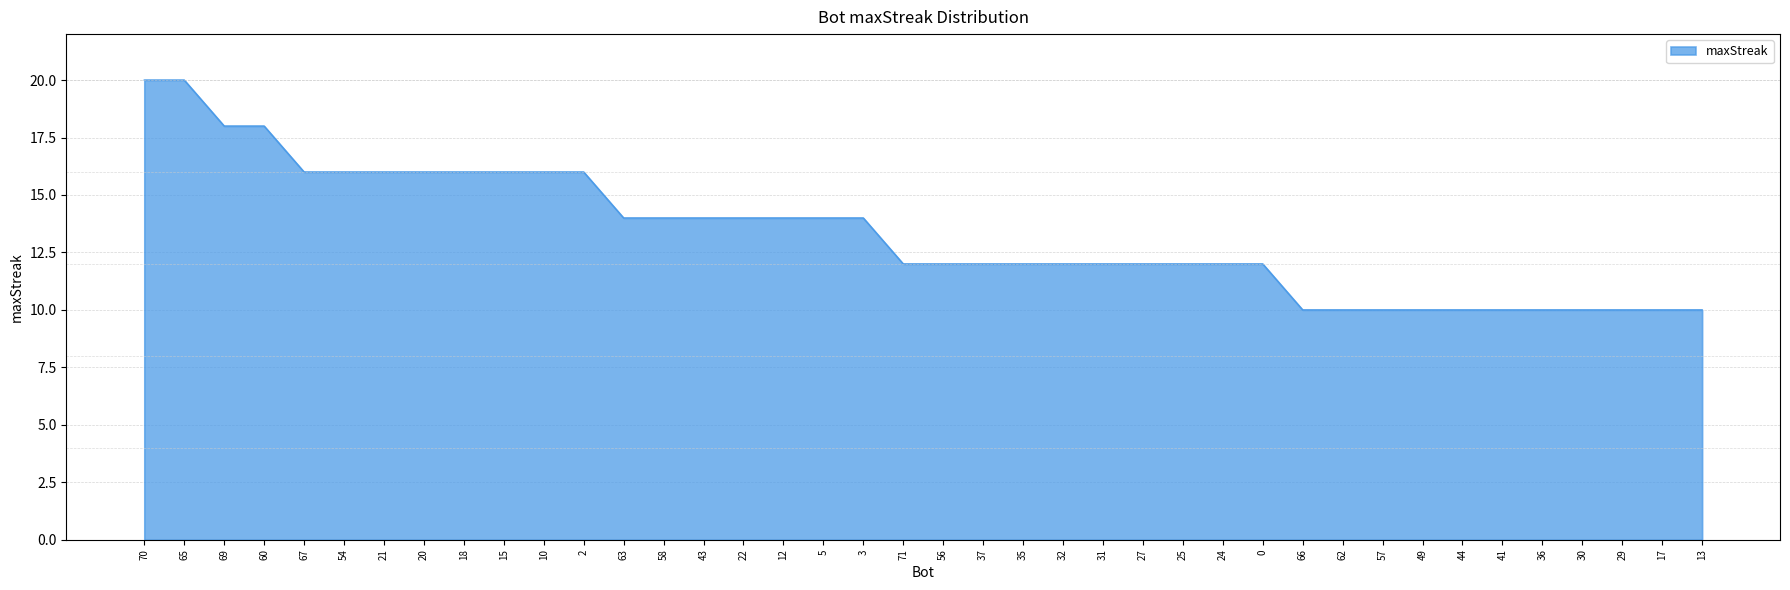

What is the approximate value at 71, to the nearest 5?

10